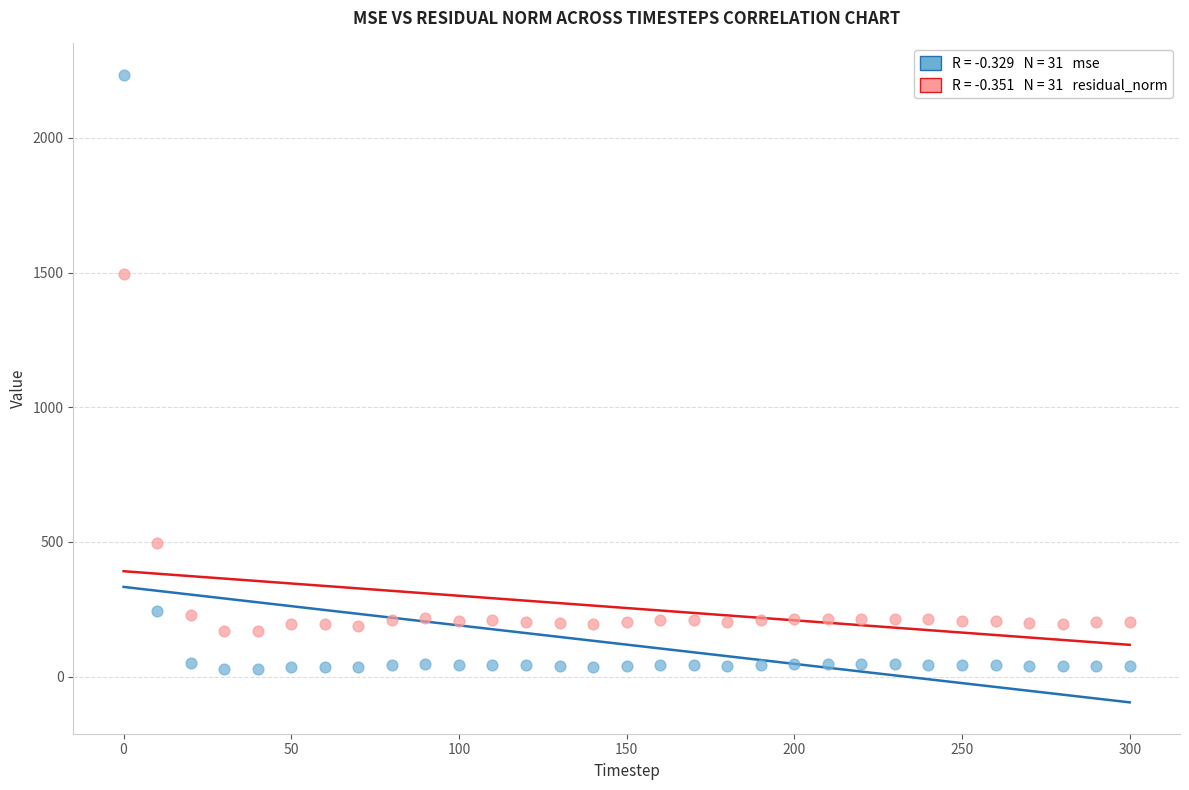

Across all data points, what is the range of Y values (max minus min)?

2205.8